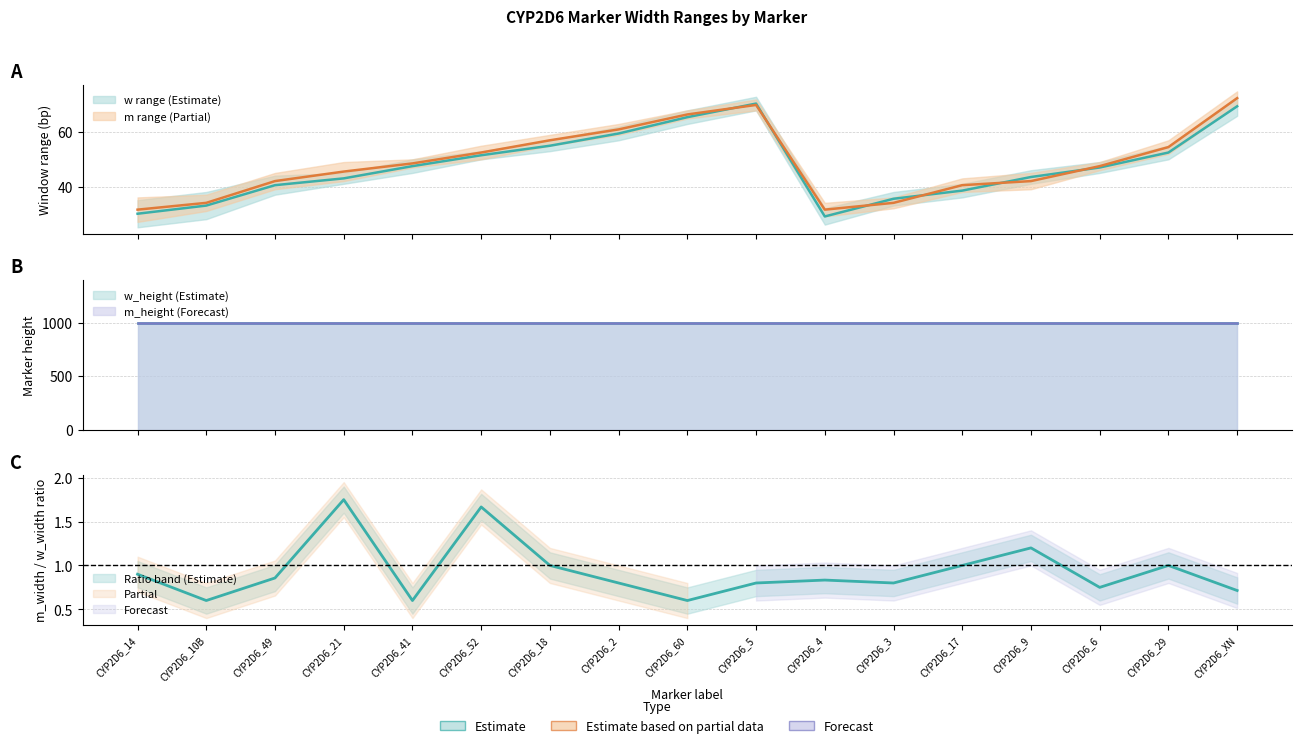

True or false: w_min and w_height cross at least once.

False